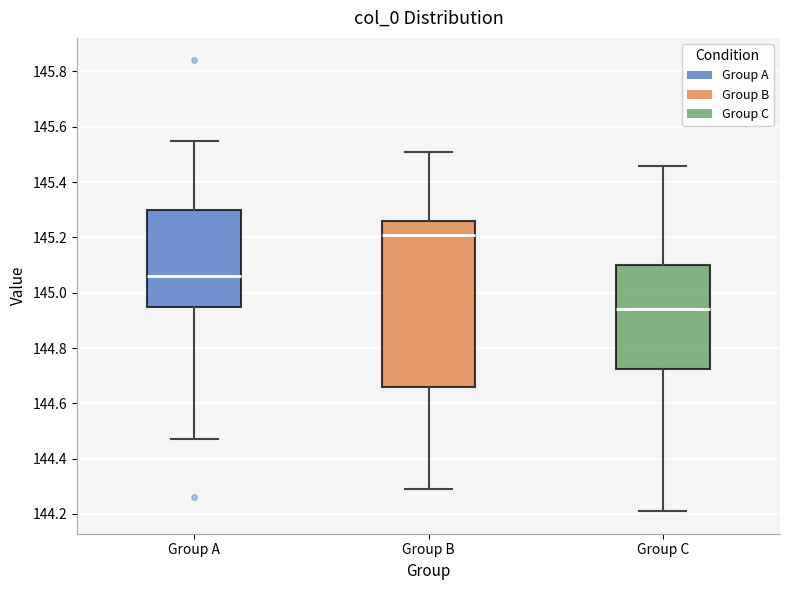

Reading left to right, read every box against the y-axis: the position of its median line, the range the box covers, and the ends of its whiskers. The values are not printed on the chart, so give them approximately, as read against the axis.

Group A: median 145.06, box 144.96 to 145.30, whiskers 144.48 to 145.56
Group B: median 145.22, box 144.66 to 145.26, whiskers 144.30 to 145.52
Group C: median 144.94, box 144.72 to 145.10, whiskers 144.22 to 145.46